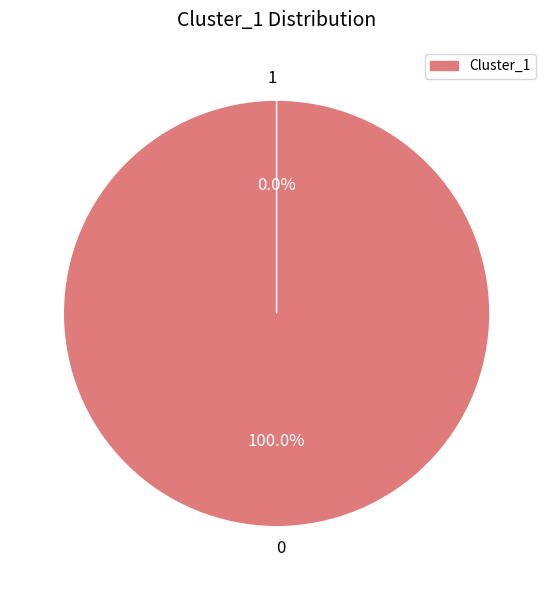

How many segments does this pie chart have?

2